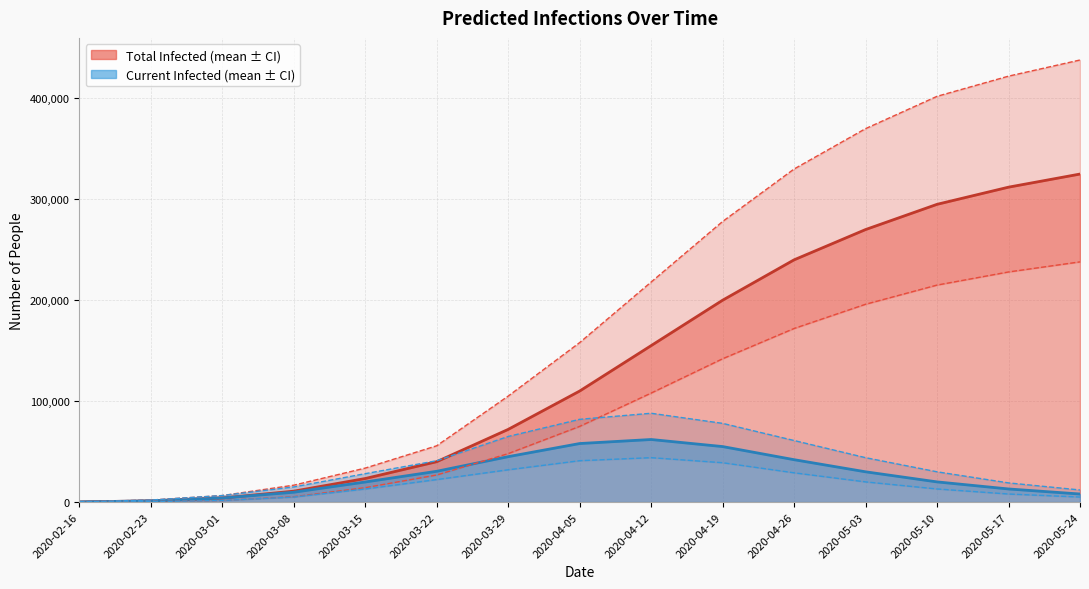

What is the spread (max minus min) of values at 2020-04-05?

117000